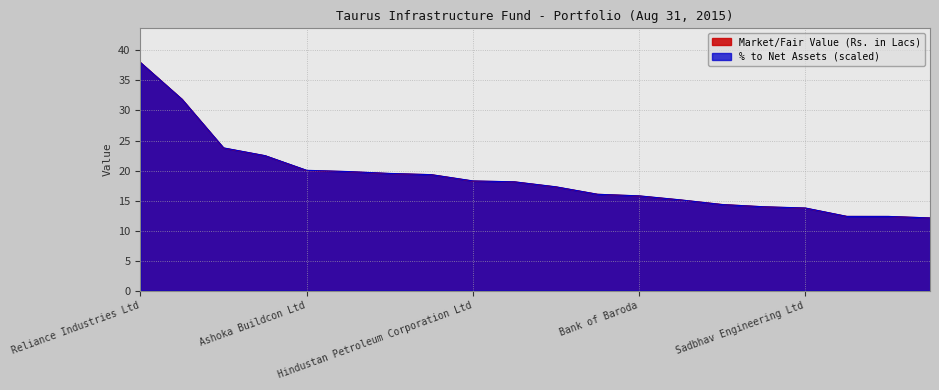

What is the total value across all series at Container Corporation of India Ltd?

24.7